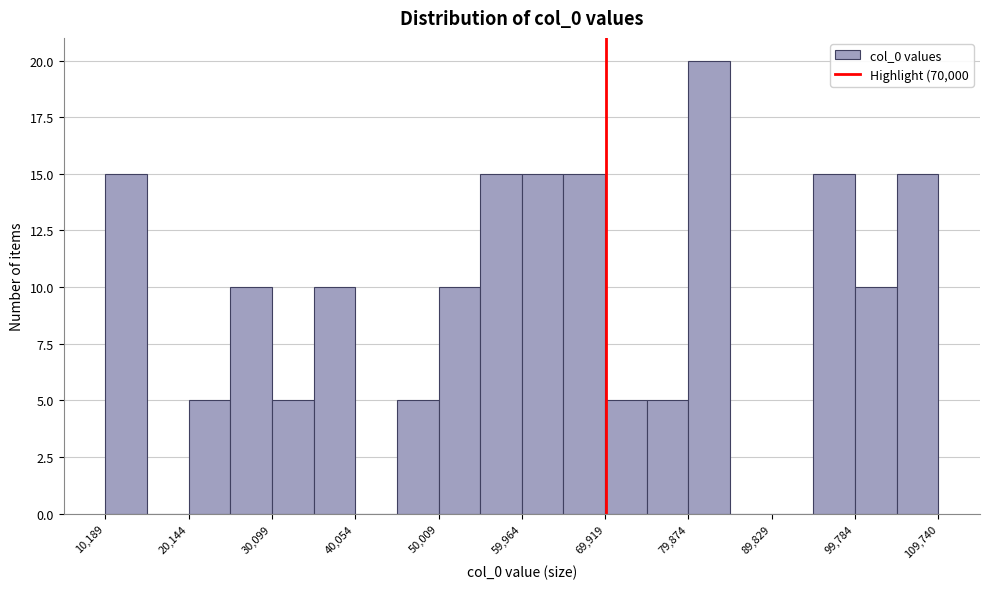

Which range on the x-axis has the tallest bar?

80000 to 85000